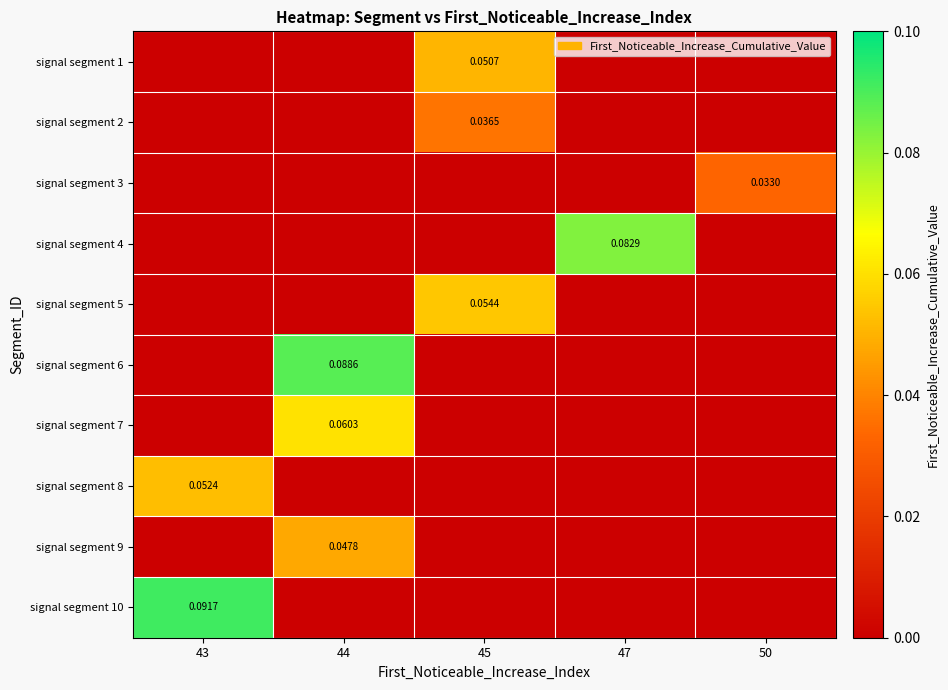

Count the number of categories in the chart.

5